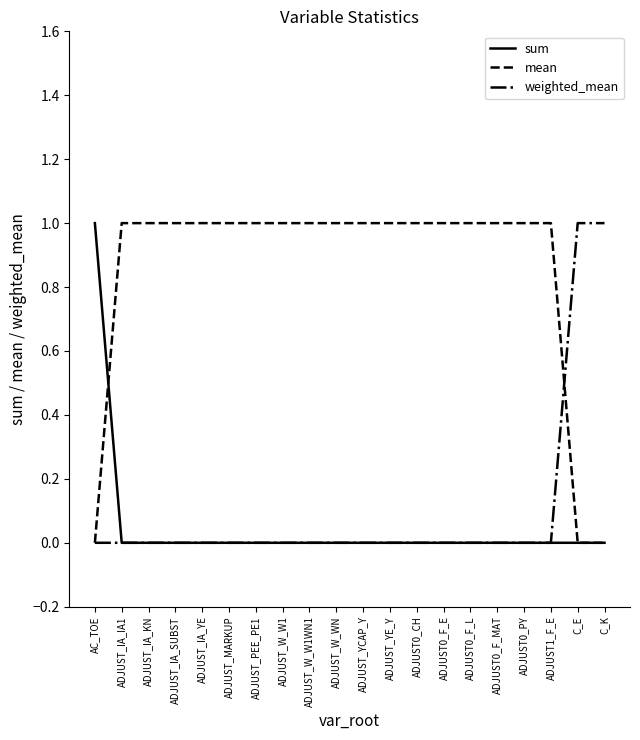

Which series has the largest total across all categories?

mean